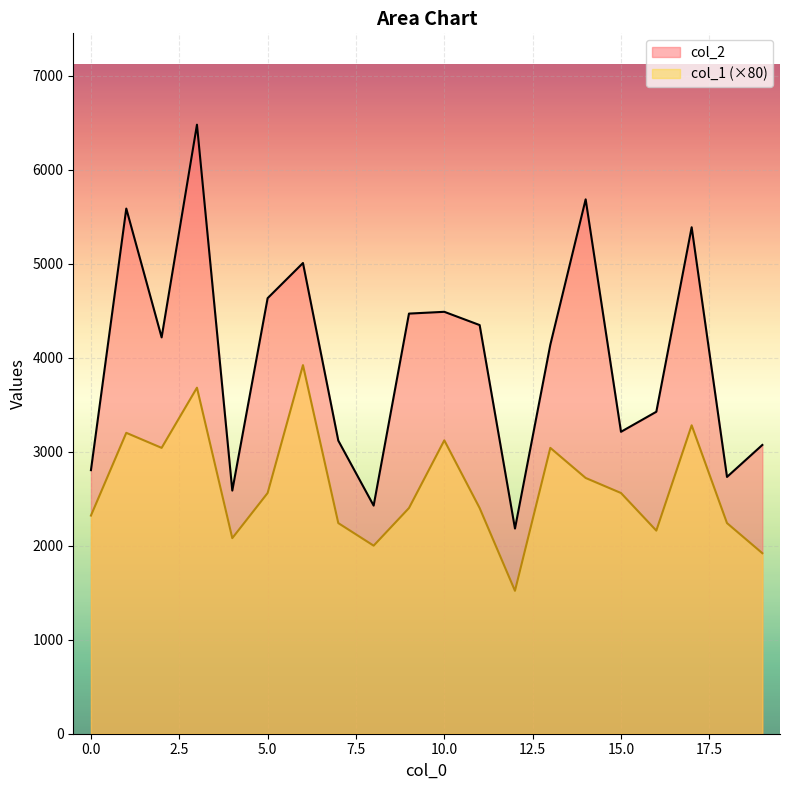

What is the greatest value displayed?

6477